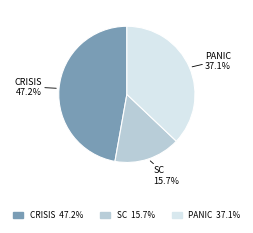

Is there a majority slice in this chart?

No